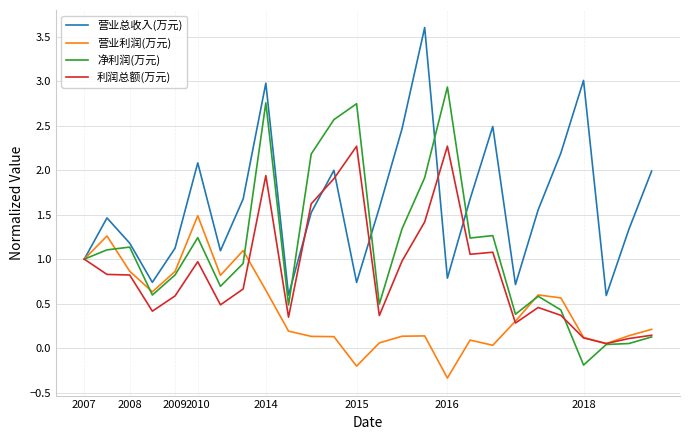

List the series in order of their overall mean, highest first.

营业总收入(万元), 净利润(万元), 利润总额(万元), 营业利润(万元)